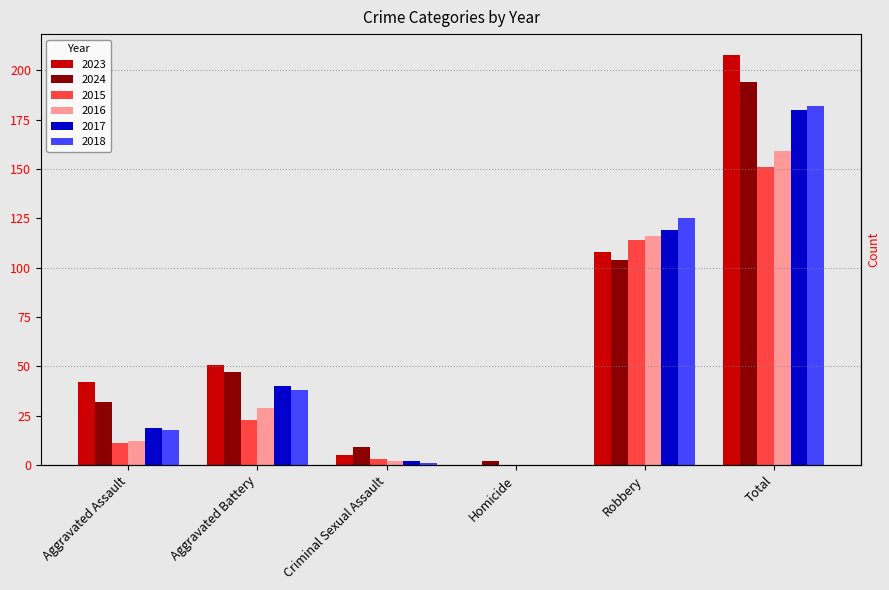

What is the difference between the highest and lowest values at Total?

57